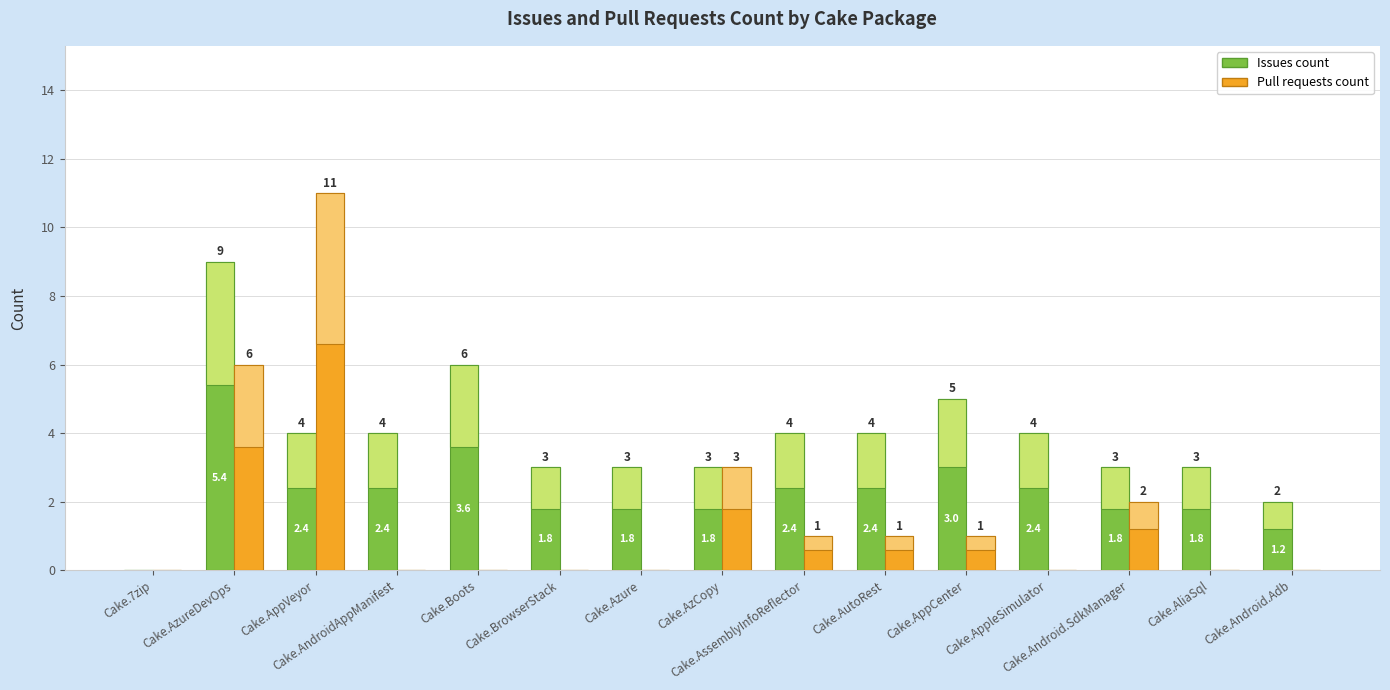

What value does the Issues count series have at Cake.AzCopy?

3